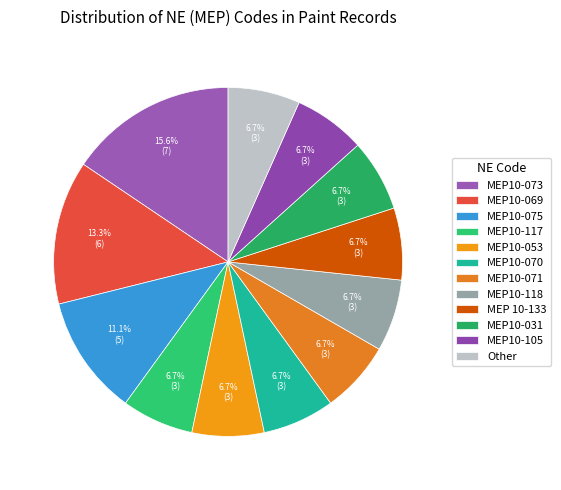

Does any single category account for the majority?

No